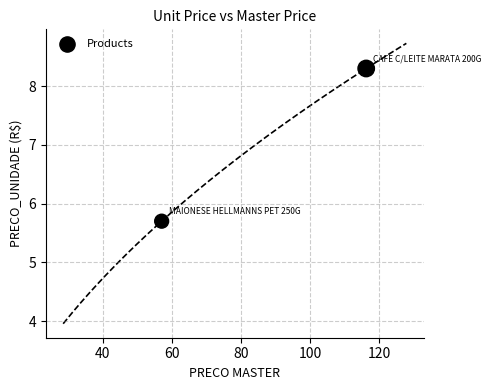

What is the range of X values (max minus min)?

59.2